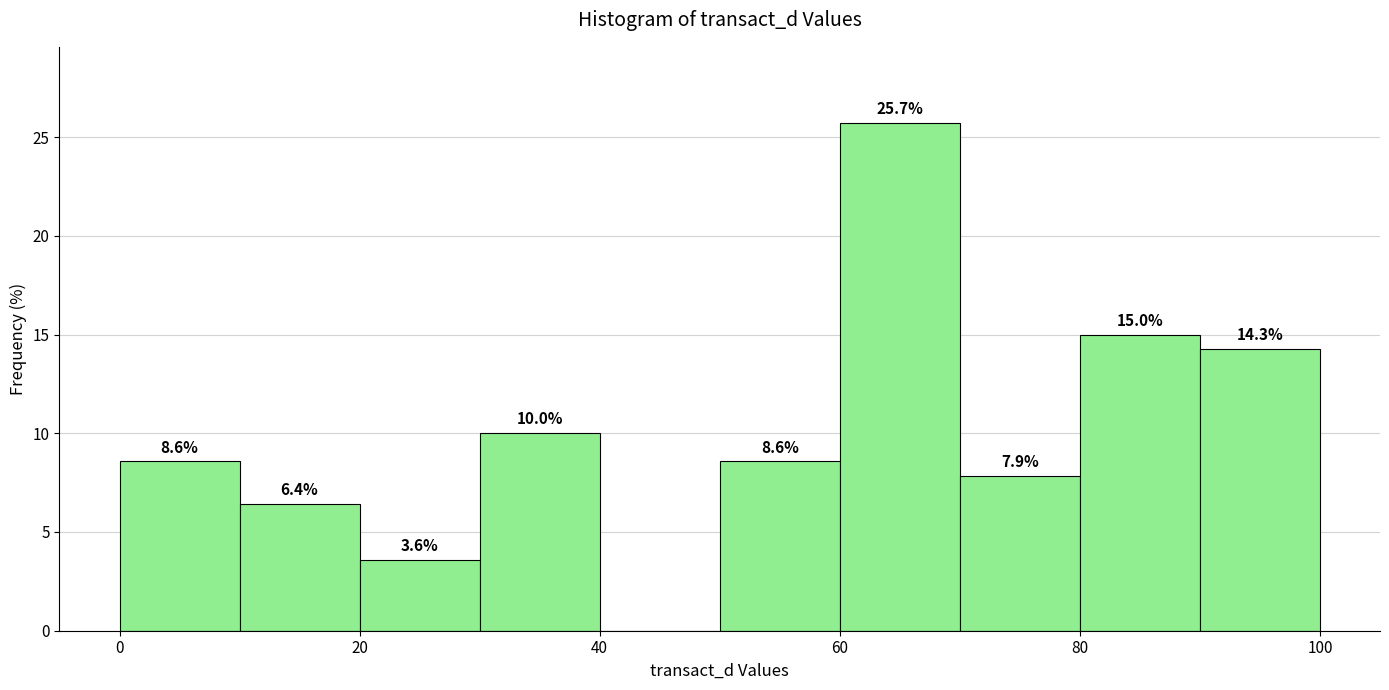

Which range on the x-axis has the tallest bar?

60 to 70